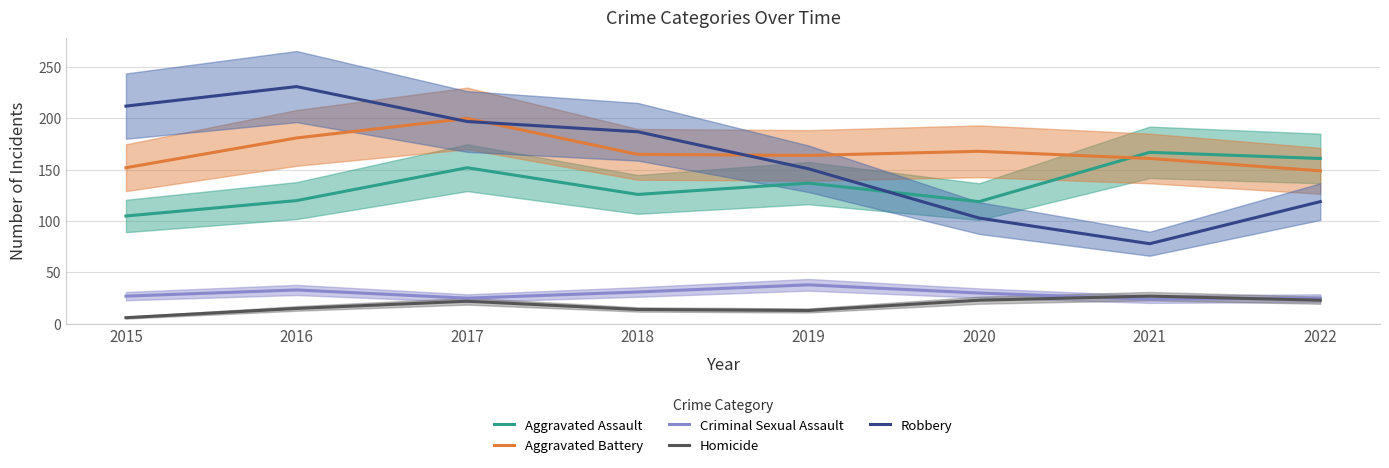

Reading left to right, extract all data points from this chart.

Aggravated Assault: 105	120	152	126	137	119	167	161
Aggravated Battery: 152	181	200	165	164	168	161	149
Criminal Sexual Assault: 27	33	25	31	38	30	24	25
Homicide: 6	15	22	14	13	23	27	23
Robbery: 212	231	197	187	151	103	78	119